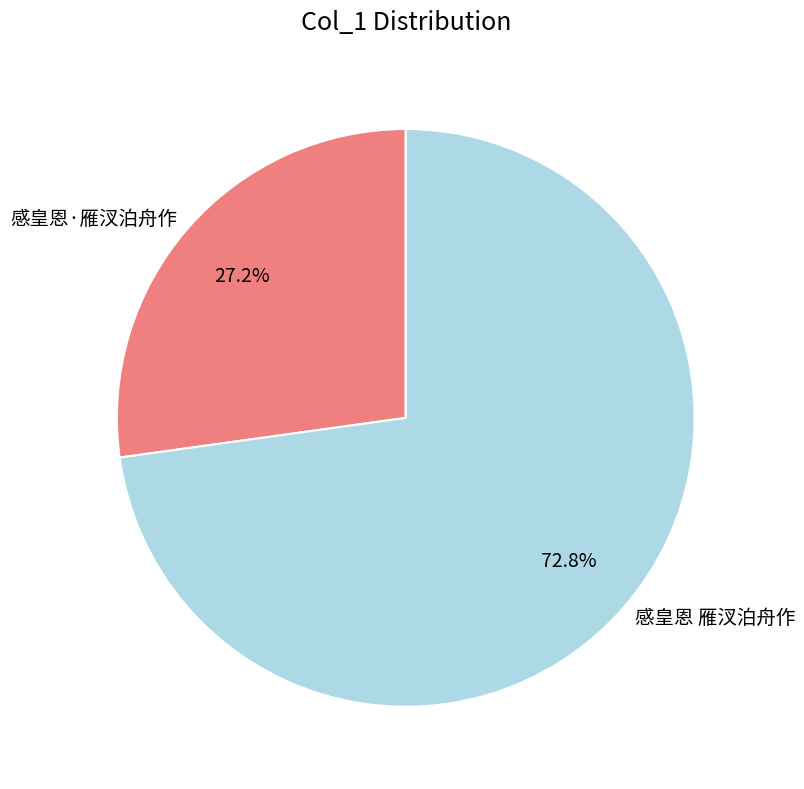

To the nearest percent, what is the combined percentage of 感皇恩·雁汊泊舟作 and 感皇恩 雁汊泊舟作?

100%